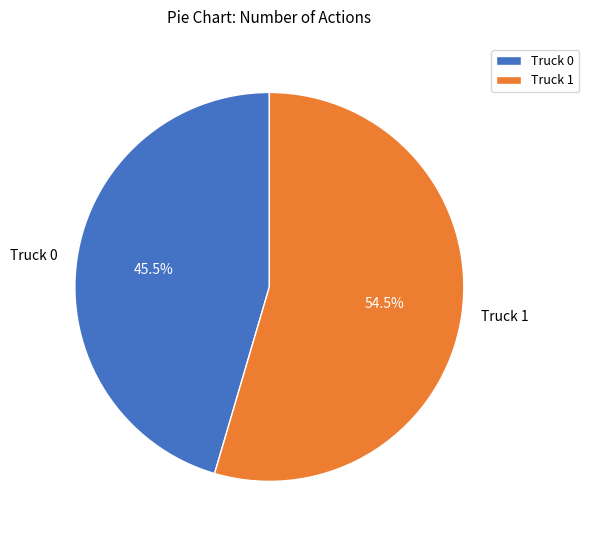

Count the number of slices in the pie.

2